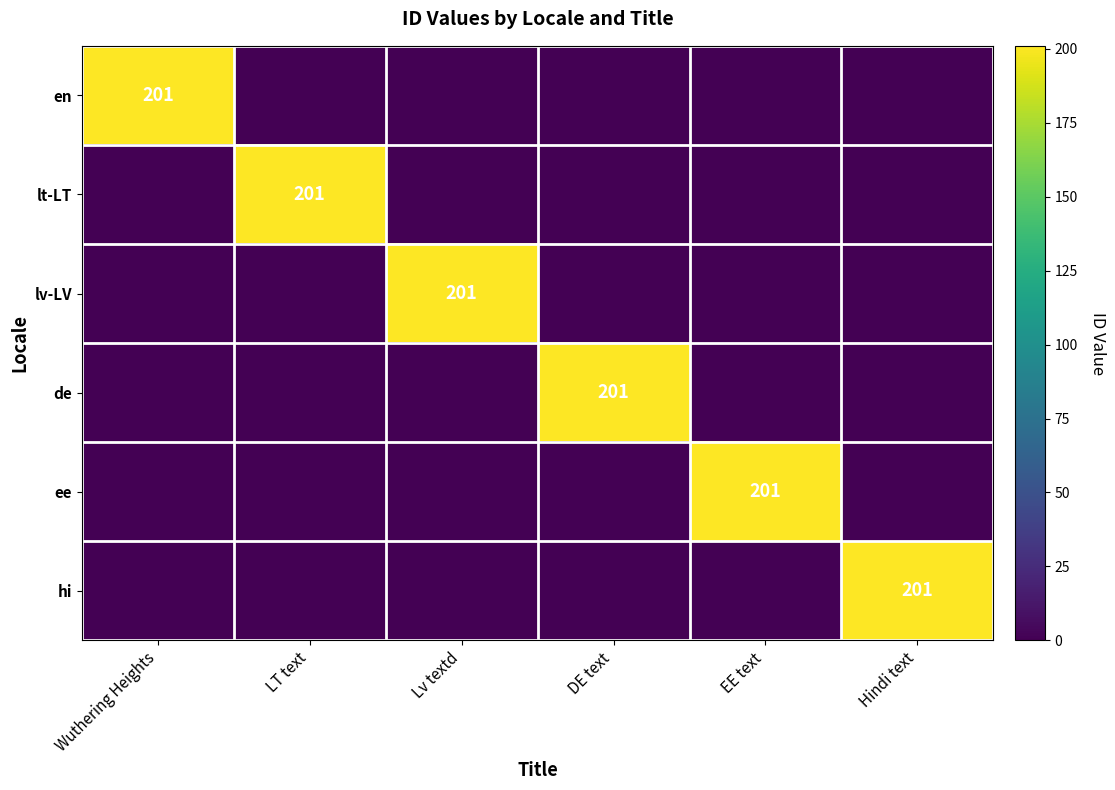

Which category has the highest value across all series?

Wuthering Heights